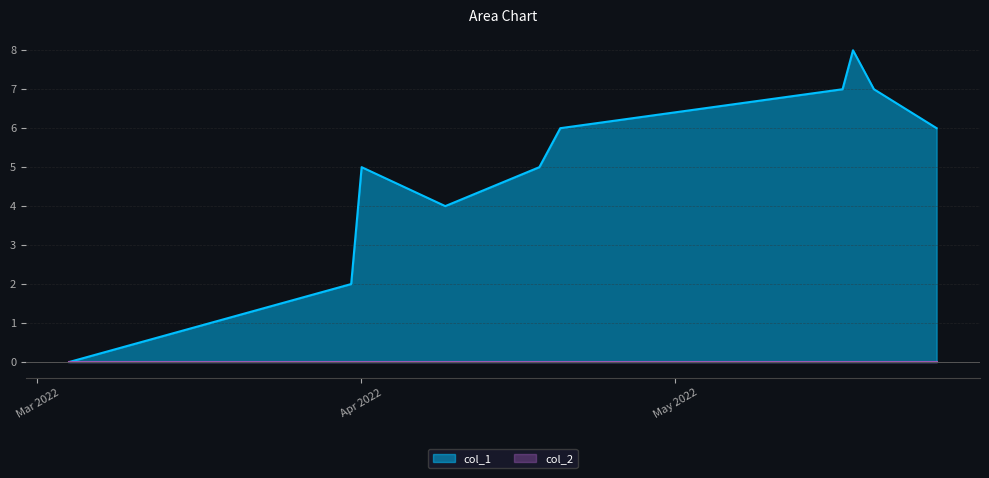

How many interior local peaks (higher than both neighbors) does the data have?

2